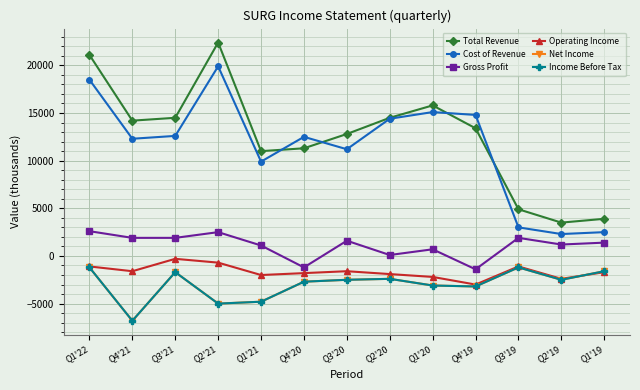

Reading left to right, list all the values displayed in this chart.

Total Revenue: Q1'22=21100	Q4'21=14200	Q3'21=14500	Q2'21=22400	Q1'21=11000	Q4'20=11300	Q3'20=12800	Q2'20=14500	Q1'20=15800	Q4'19=13400	Q3'19=4900	Q2'19=3500	Q1'19=3900
Cost of Revenue: Q1'22=18500	Q4'21=12300	Q3'21=12600	Q2'21=19900	Q1'21=9900	Q4'20=12500	Q3'20=11200	Q2'20=14400	Q1'20=15100	Q4'19=14800	Q3'19=3000	Q2'19=2300	Q1'19=2500
Gross Profit: Q1'22=2600	Q4'21=1900	Q3'21=1900	Q2'21=2500	Q1'21=1100	Q4'20=-1200	Q3'20=1600	Q2'20=100	Q1'20=700	Q4'19=-1400	Q3'19=1900	Q2'19=1200	Q1'19=1400
Operating Income: Q1'22=-1100	Q4'21=-1600	Q3'21=-300	Q2'21=-700	Q1'21=-2000	Q4'20=-1800	Q3'20=-1600	Q2'20=-1900	Q1'20=-2200	Q4'19=-3000	Q3'19=-1100	Q2'19=-2400	Q1'19=-1700
Net Income: Q1'22=-1200	Q4'21=-6800	Q3'21=-1700	Q2'21=-5000	Q1'21=-4800	Q4'20=-2700	Q3'20=-2500	Q2'20=-2400	Q1'20=-3100	Q4'19=-3200	Q3'19=-1200	Q2'19=-2500	Q1'19=-1600
Income Before Tax: Q1'22=-1200	Q4'21=-6800	Q3'21=-1700	Q2'21=-5000	Q1'21=-4800	Q4'20=-2700	Q3'20=-2500	Q2'20=-2400	Q1'20=-3100	Q4'19=-3200	Q3'19=-1200	Q2'19=-2500	Q1'19=-1600